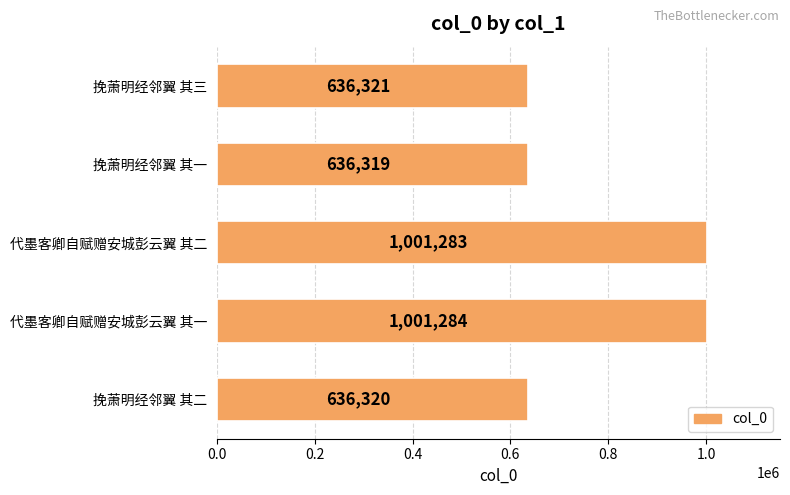

List the labels in order of value, smallest first.

挽萧明经邻翼 其一, 挽萧明经邻翼 其二, 挽萧明经邻翼 其三, 代墨客卿自赋赠安城彭云翼 其二, 代墨客卿自赋赠安城彭云翼 其一